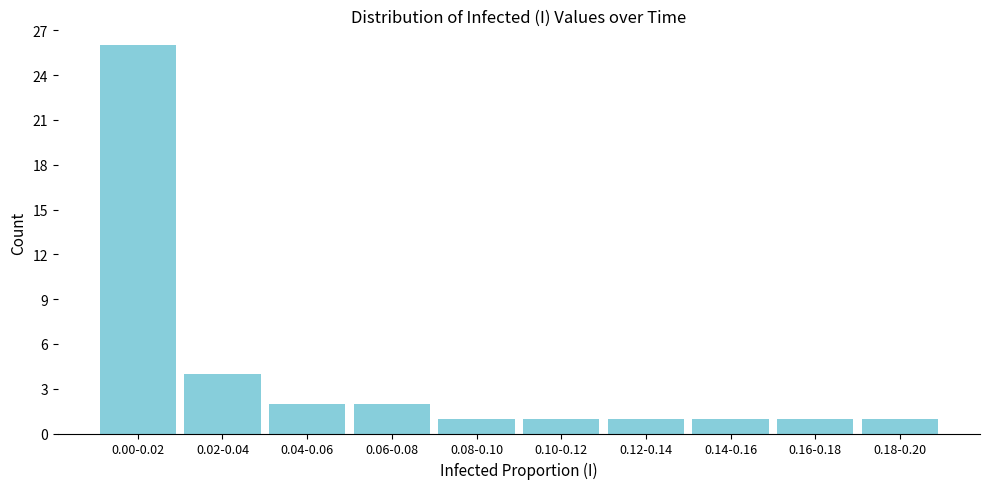

Reading right to left, extract all data points from this chart.

0.18-0.20=1	0.16-0.18=1	0.14-0.16=1	0.12-0.14=1	0.10-0.12=1	0.08-0.10=1	0.06-0.08=2	0.04-0.06=2	0.02-0.04=4	0.00-0.02=26